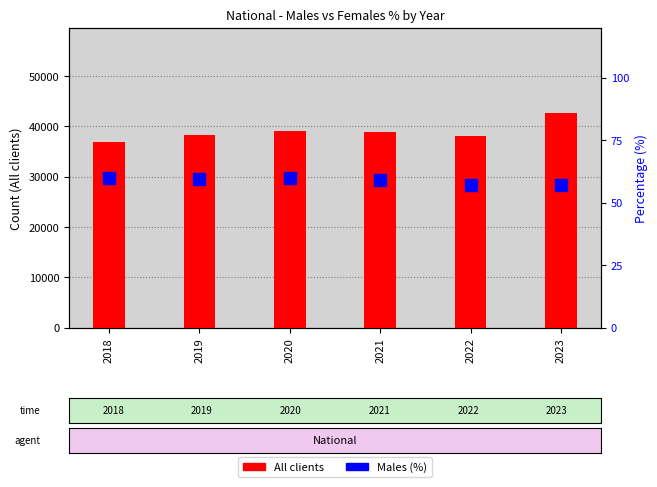

Where does the Males (%) series first go above 59?

2018